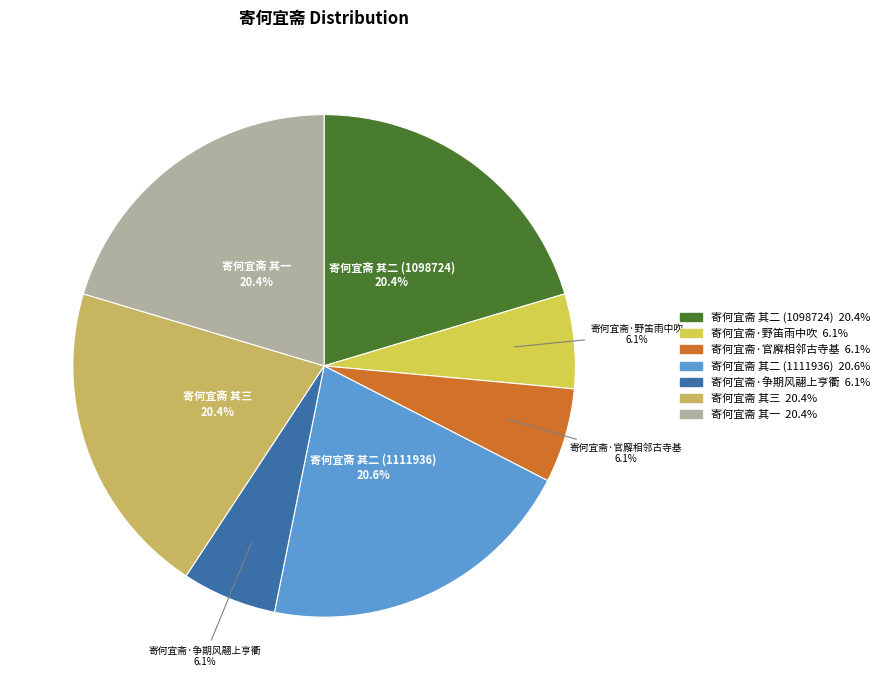

Which has a higher value, 寄何宜斋 其二 (1111936) or 寄何宜斋·官廨相邻古寺基?

寄何宜斋 其二 (1111936)